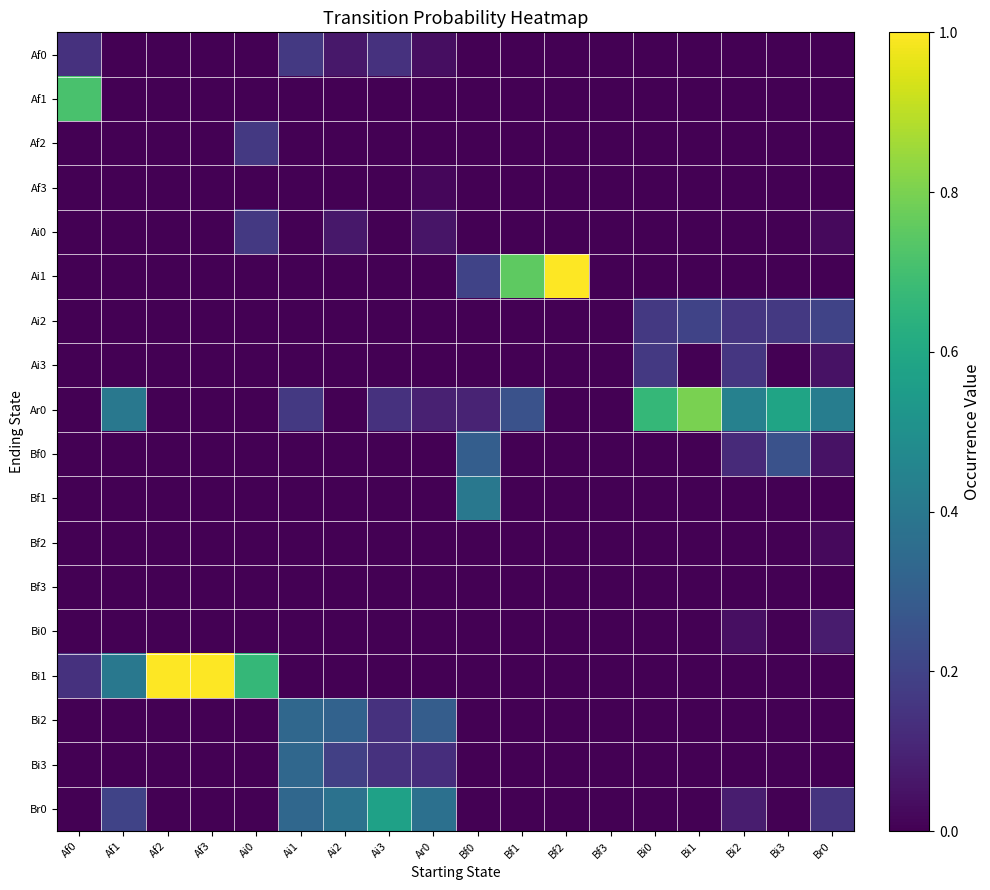

At Bf1, list the series in order from largest to smallest.

Ai1, Ar0, Af0, Af1, Af2, Af3, Ai0, Ai2, Ai3, Bf0, Bf1, Bf2, Bf3, Bi0, Bi1, Bi2, Bi3, Br0